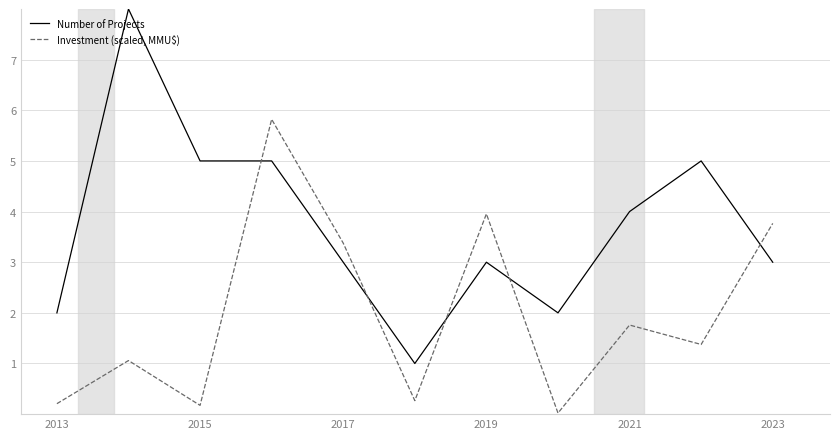

What is the greatest value displayed?

8.0